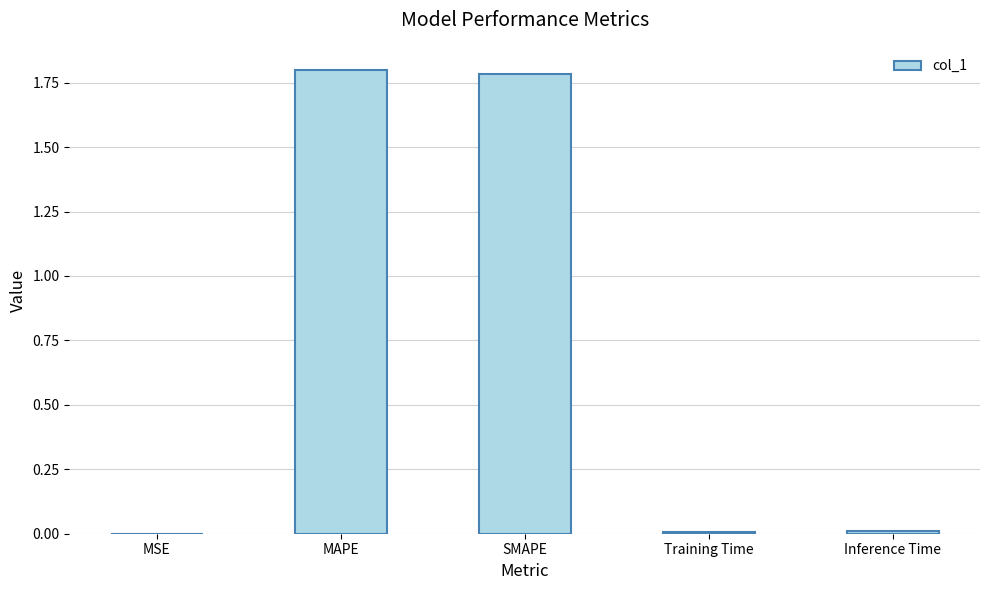

What is the greatest value displayed?

1.8